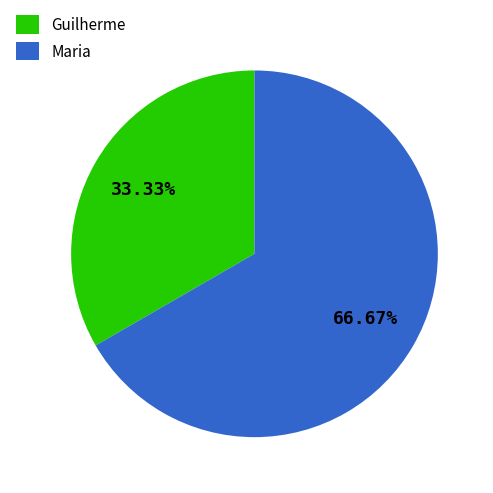

To the nearest percent, what is the difference between the Guilherme and Maria slice percentages?

33%